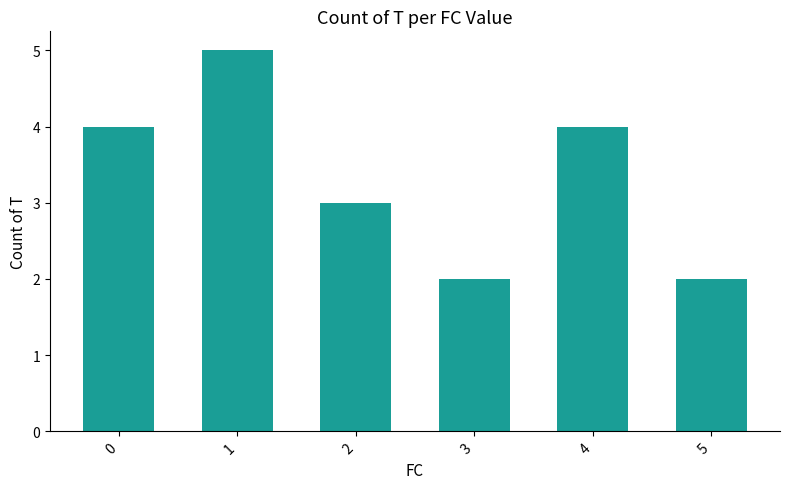

What is the average value?

3